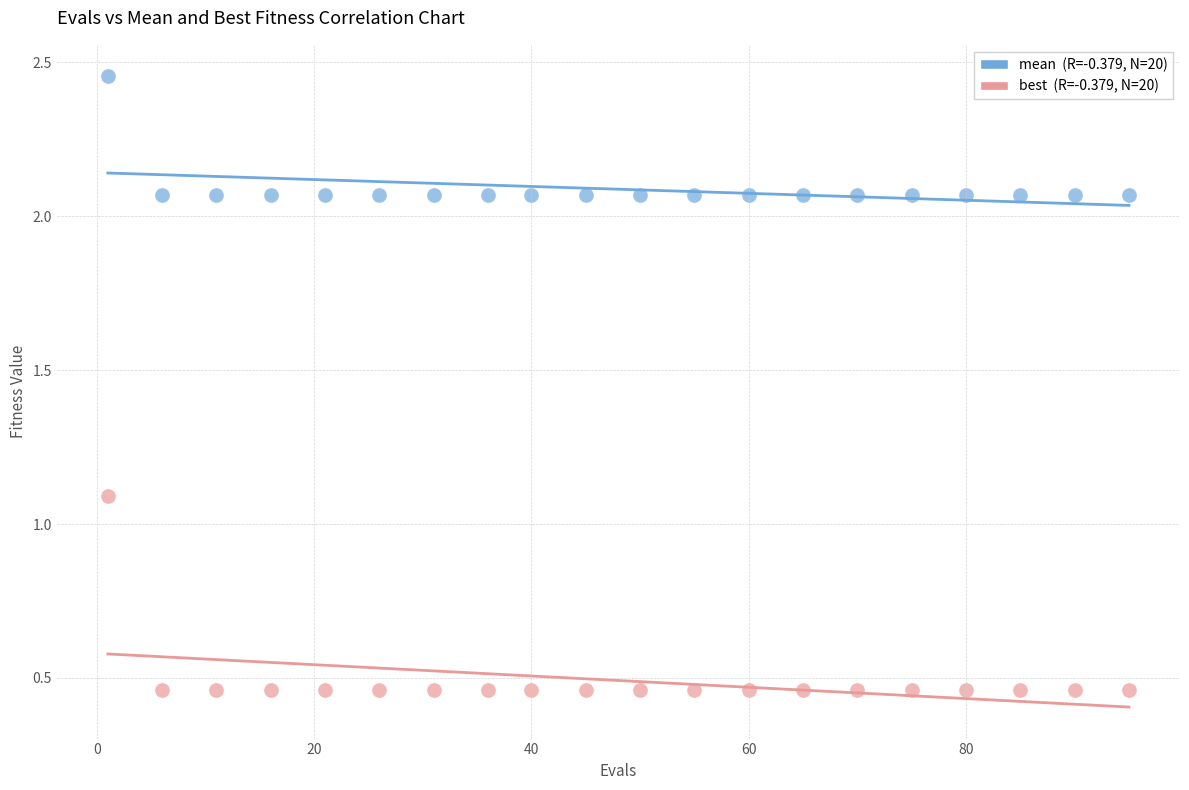

Across all series, what Y value is closest to 1?

1.1